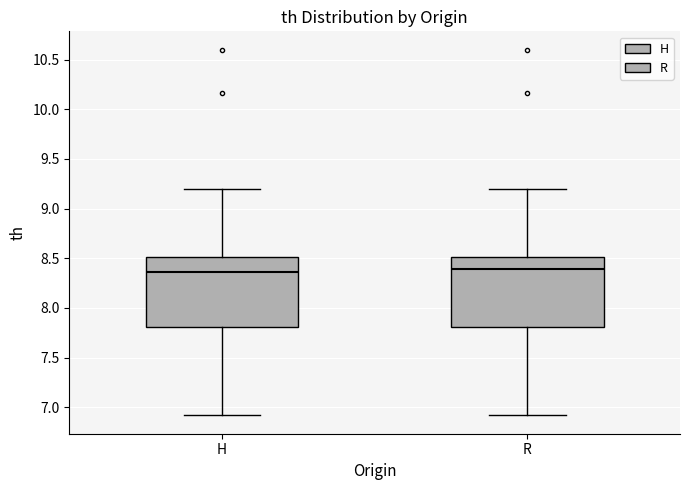

Reading left to right, transcribe this box plot: for each box, give where its median line is, the range the box spans, and where its two whiskers end, as read against the y-axis. The values are not printed on the chart, so give them approximately, as read against the axis.

H: median 8.35, box 7.80 to 8.50, whiskers 6.90 to 9.20
R: median 8.40, box 7.80 to 8.50, whiskers 6.90 to 9.20